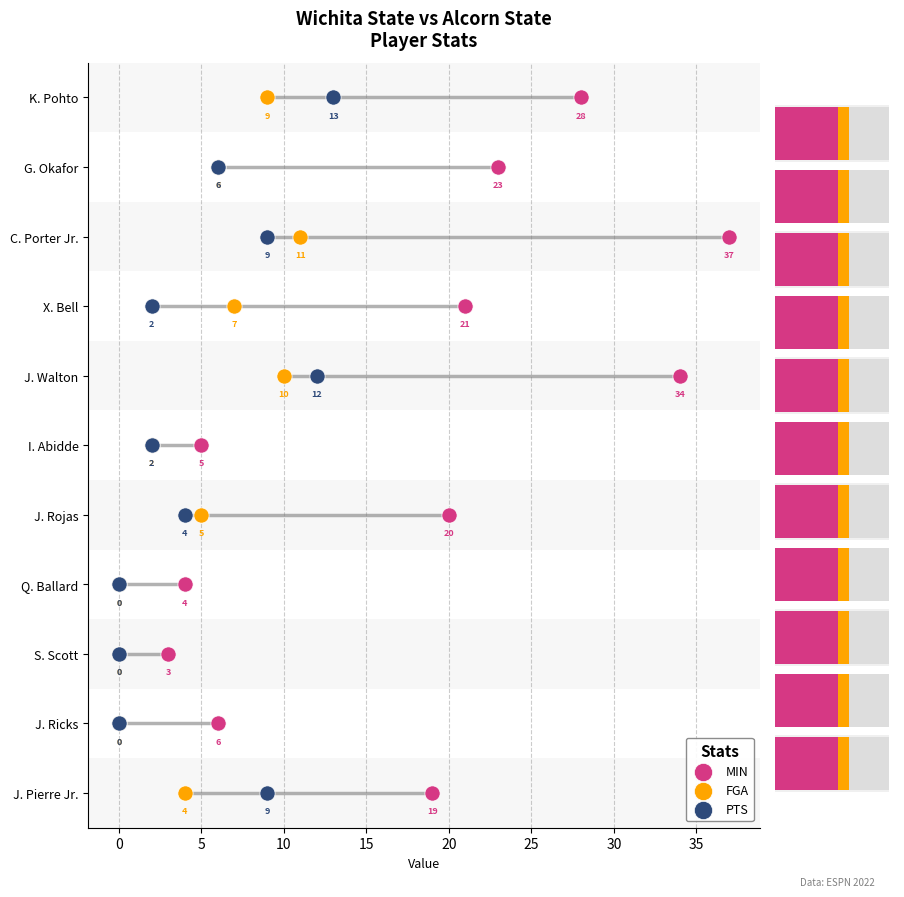

Which series reaches the maximum Y coordinate?

MIN